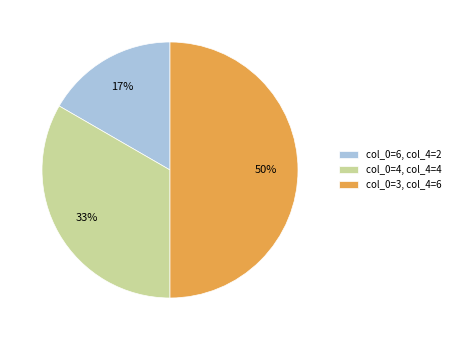

Do col_0=4, col_4=4 and col_0=3, col_4=6 together represent more than half of the pie?

Yes